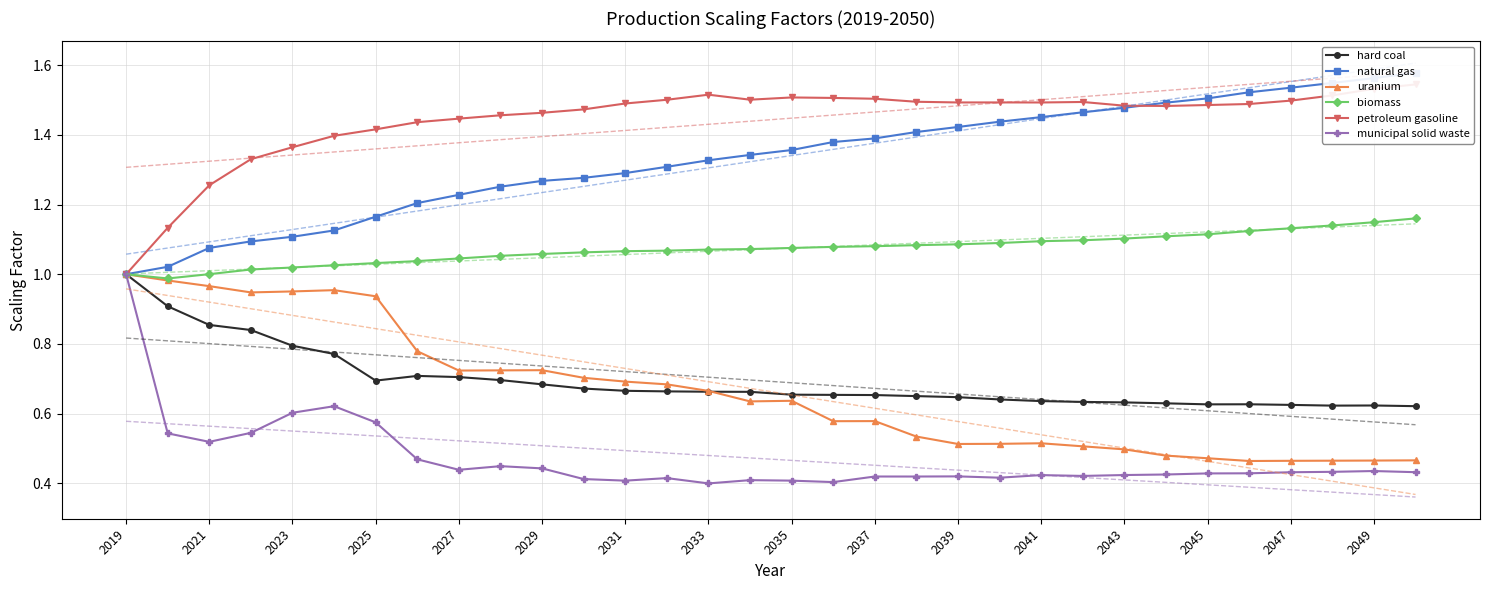

True or false: biomass has more than 1 points higher than both neighbors.

False